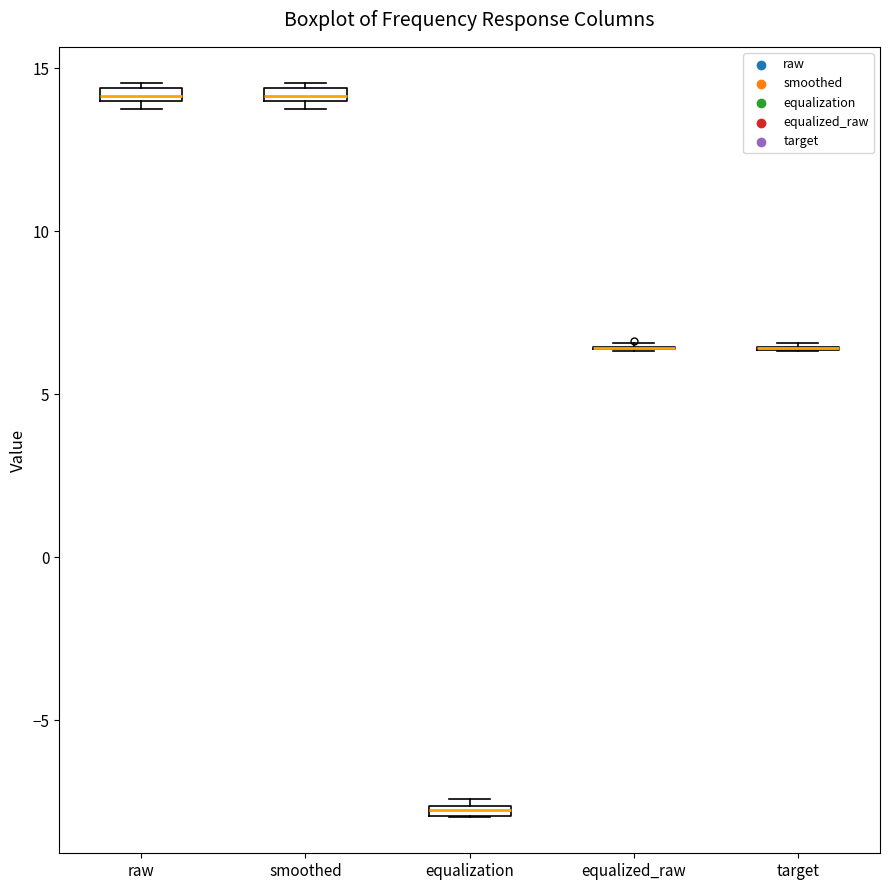

Where is the upper edge of the box for equalization on the y-axis? The values are not printed on the chart, so give them approximately, as read against the axis.

-7.5